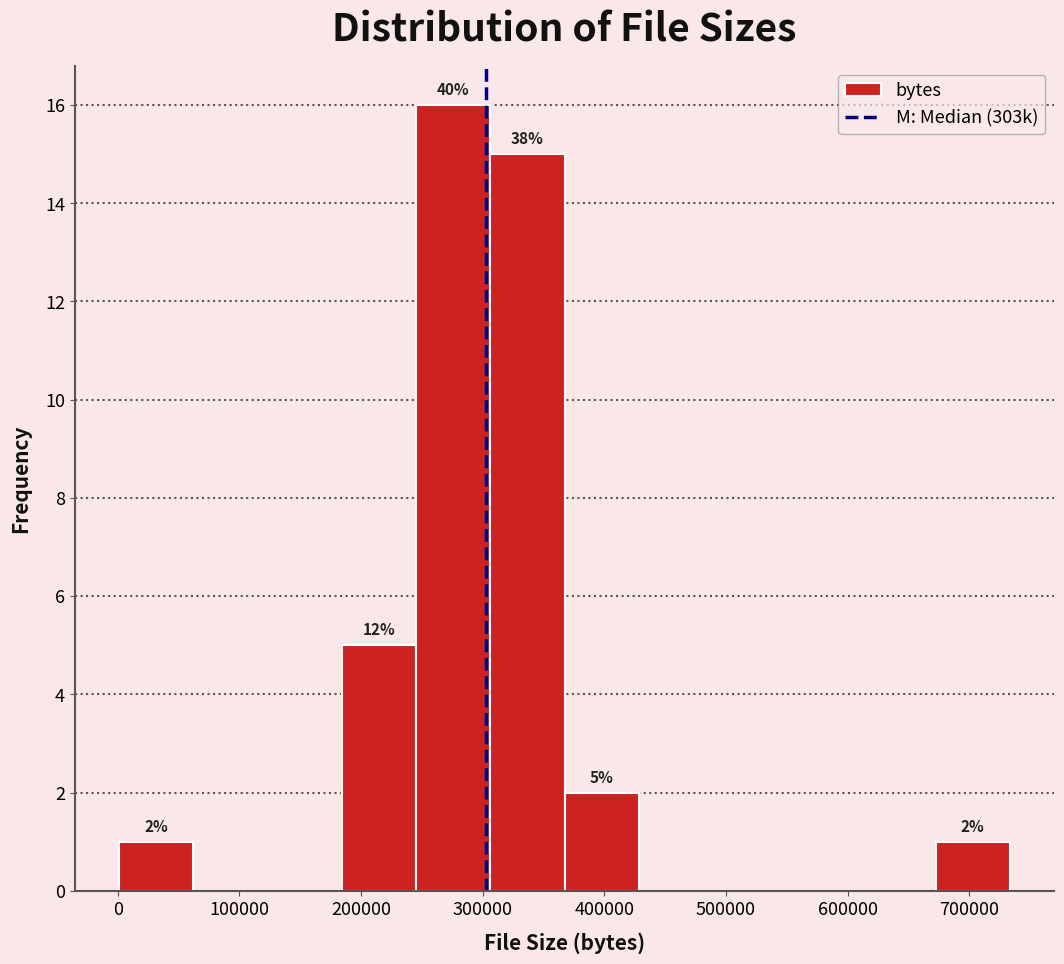

Over which range of the x-axis is the bar tallest?

250000 to 310000